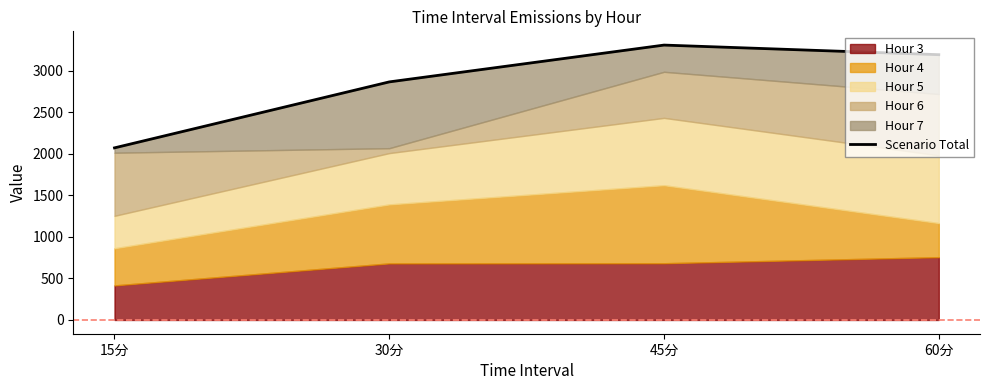

What position from the left is 60分?

4